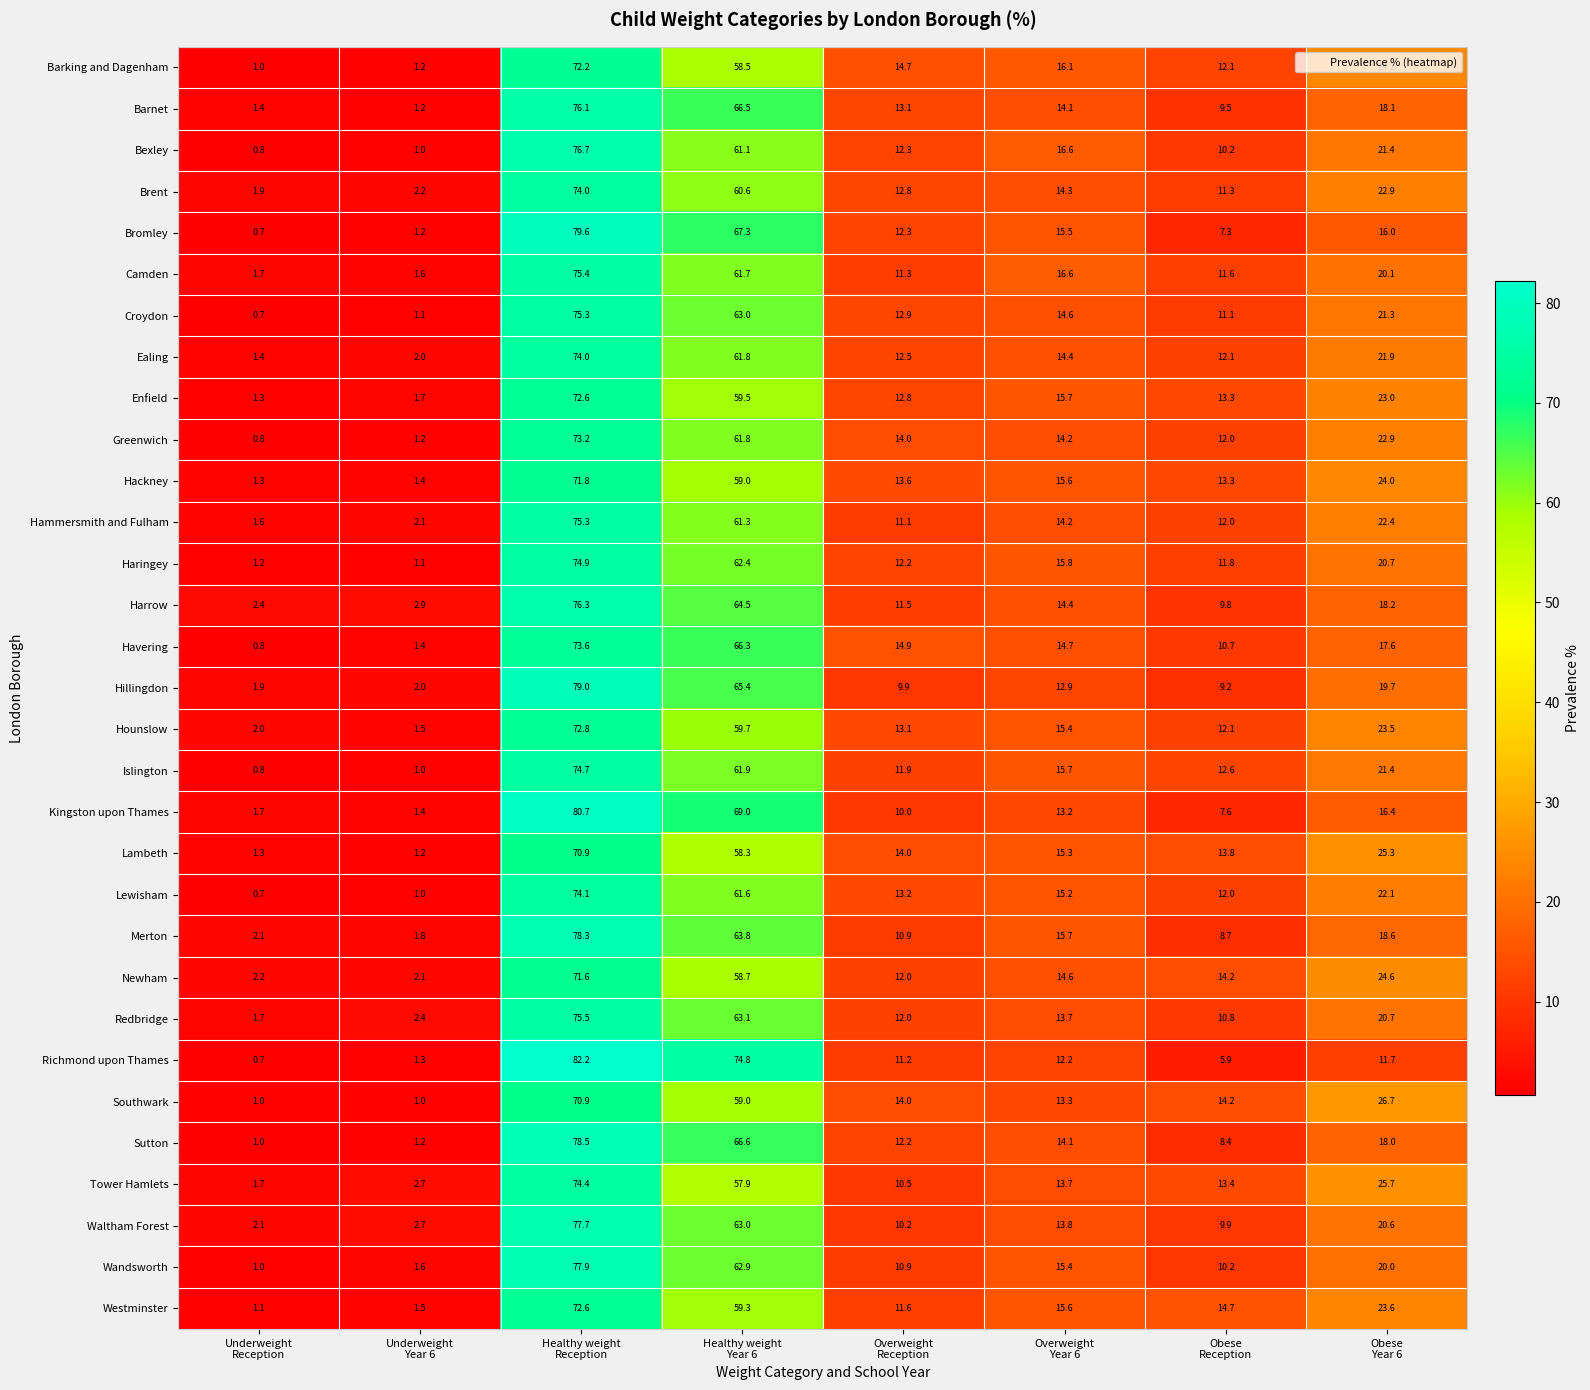

What is the minimum value shown in the chart?

0.7